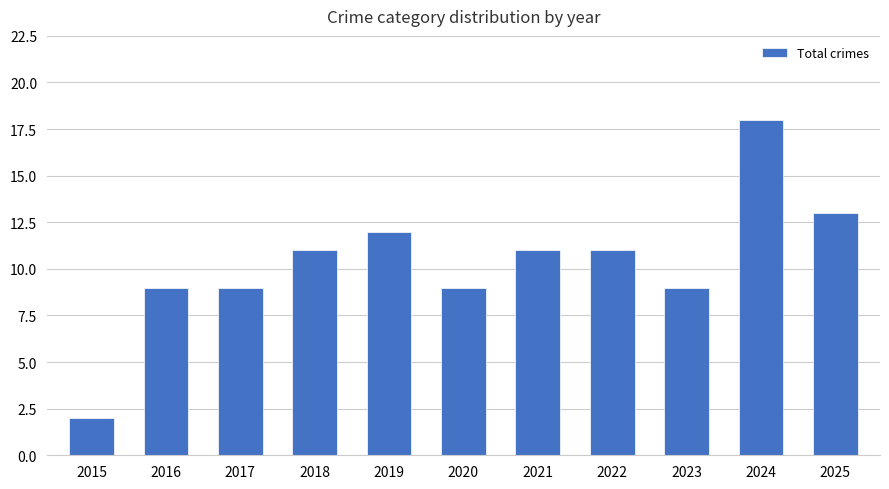

What is the ratio of the value at 2022 to the value at 2024?

0.6